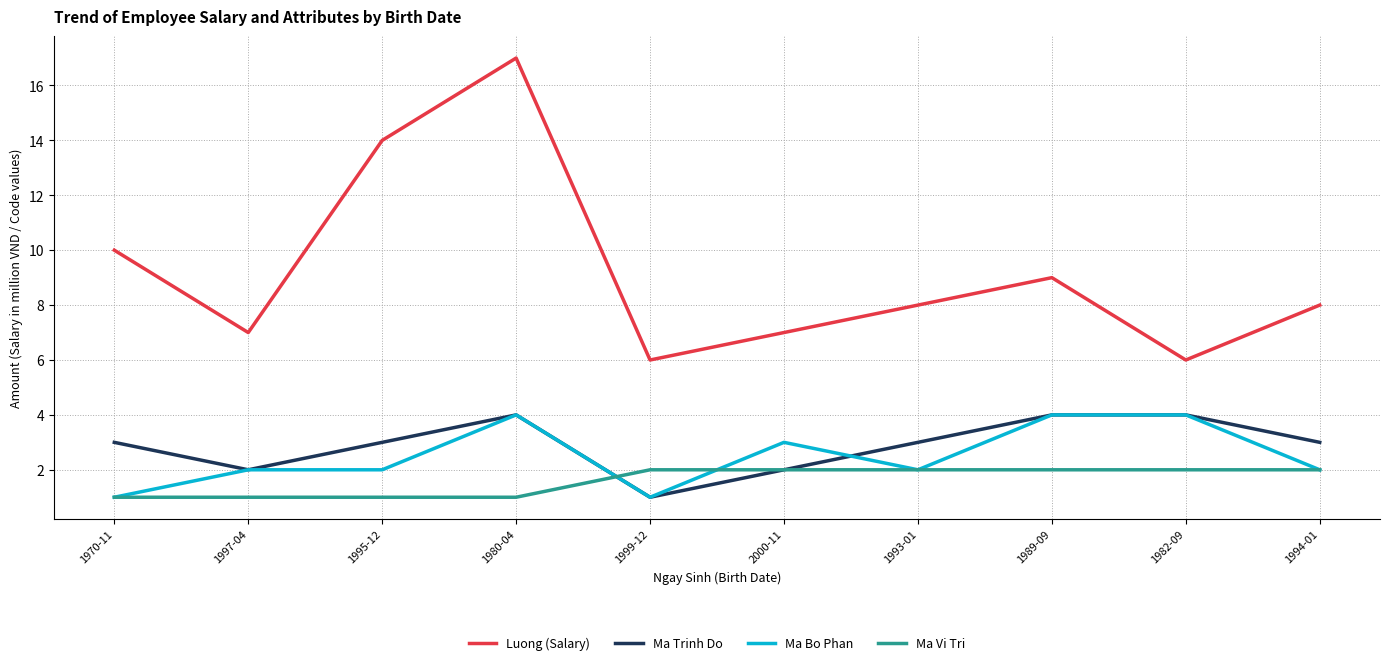

What is the difference between the Luong (Salary) values at 1989-09 and 2000-11?

2